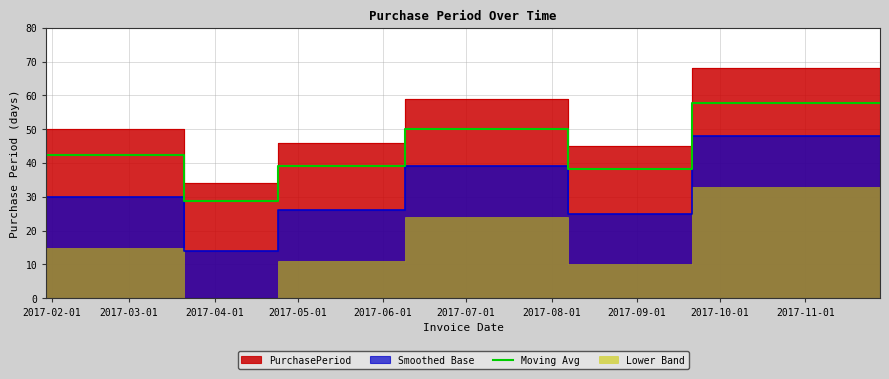

What is the lowest value of the Moving Avg series?

28.9